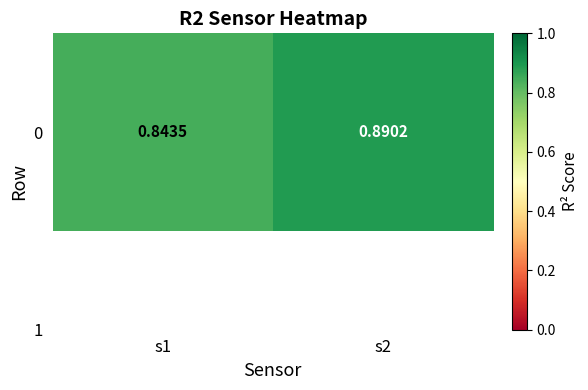

Reading left to right, list all the values displayed in this chart.

s1=0.8	s2=0.9